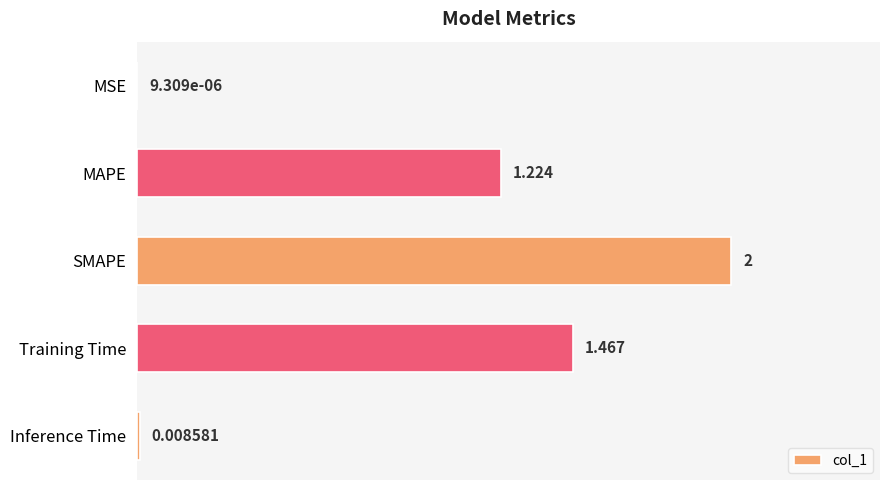

Which has a higher value, Training Time or MSE?

Training Time